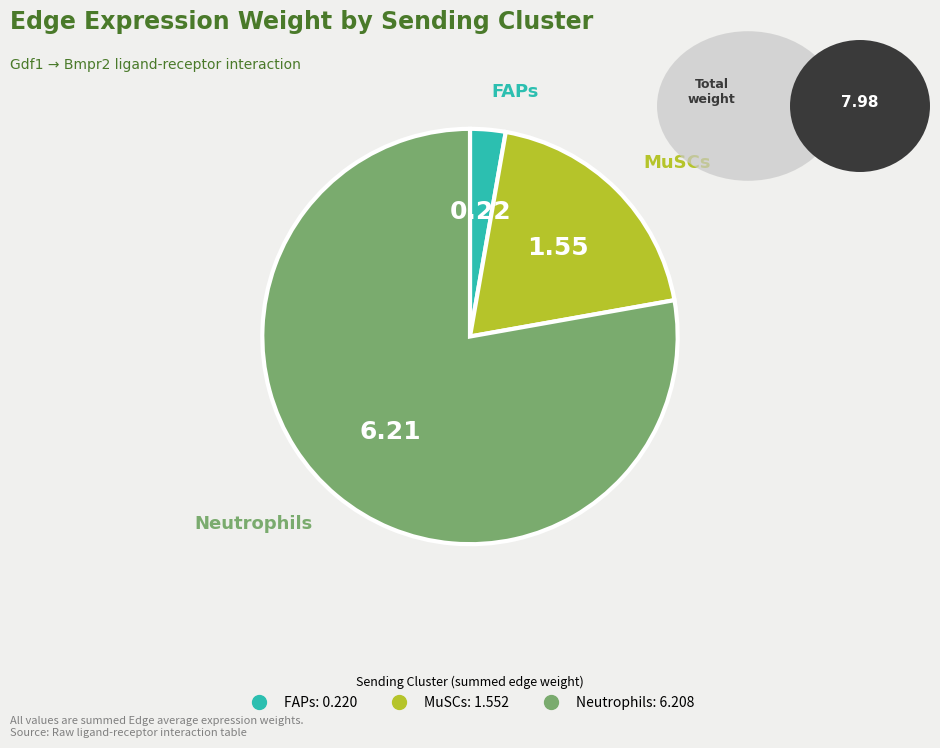

Is there a majority slice in this chart?

Yes